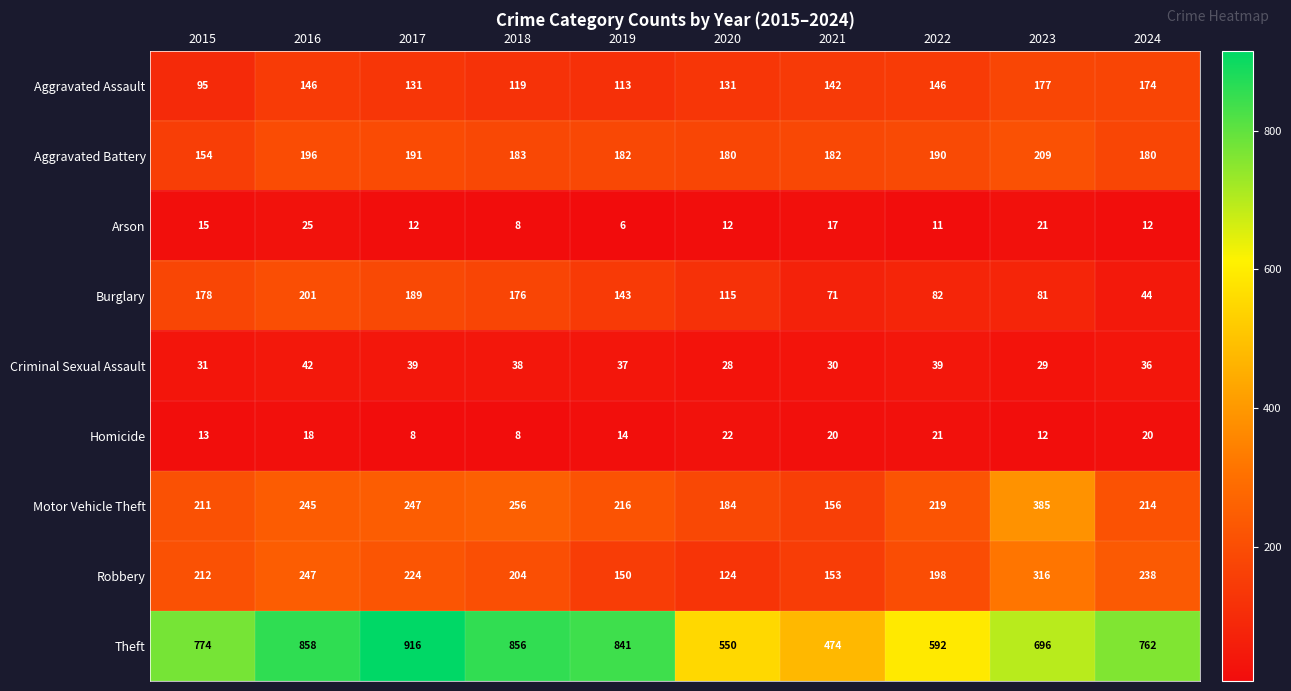

The Theft series shows 1245 at 2017. True or false?

False